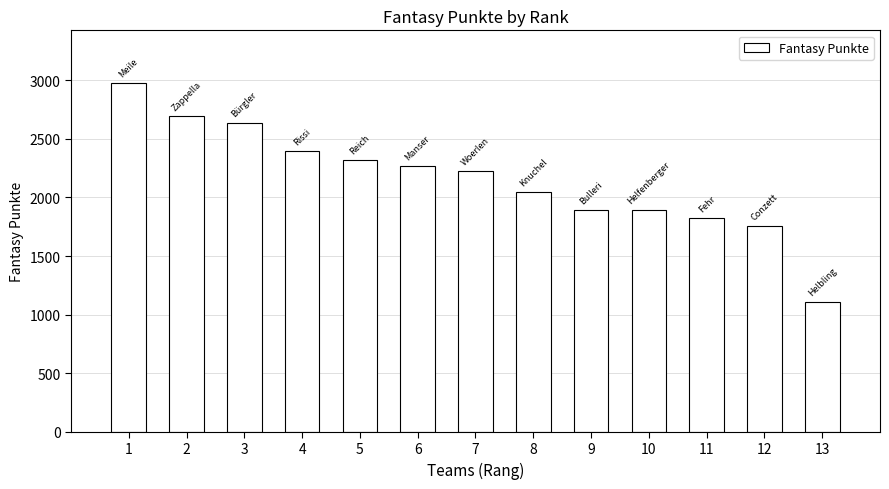

Is it true that the value at 2 is 2693?

True